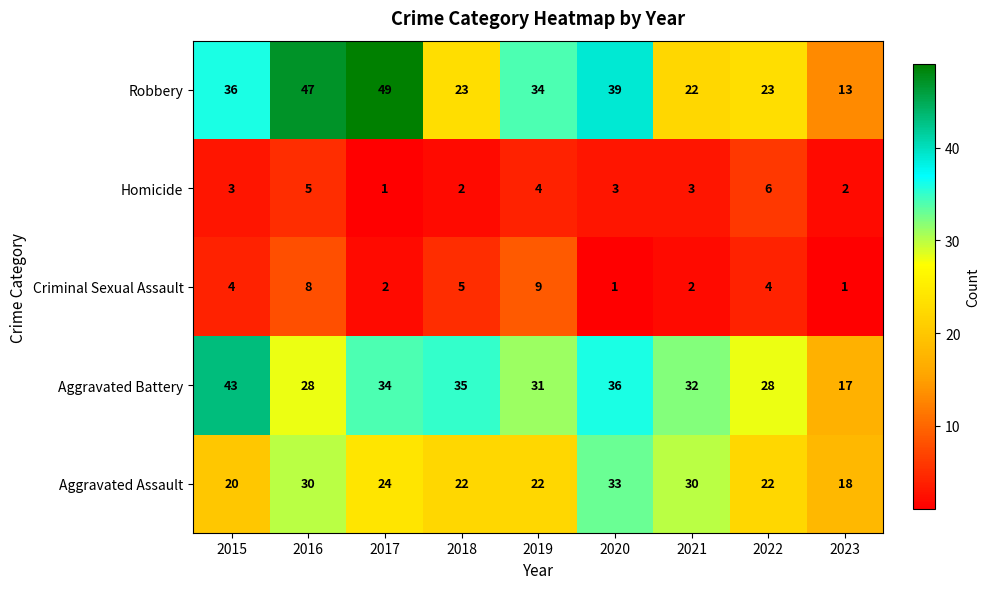

How many data points does each series have?

9